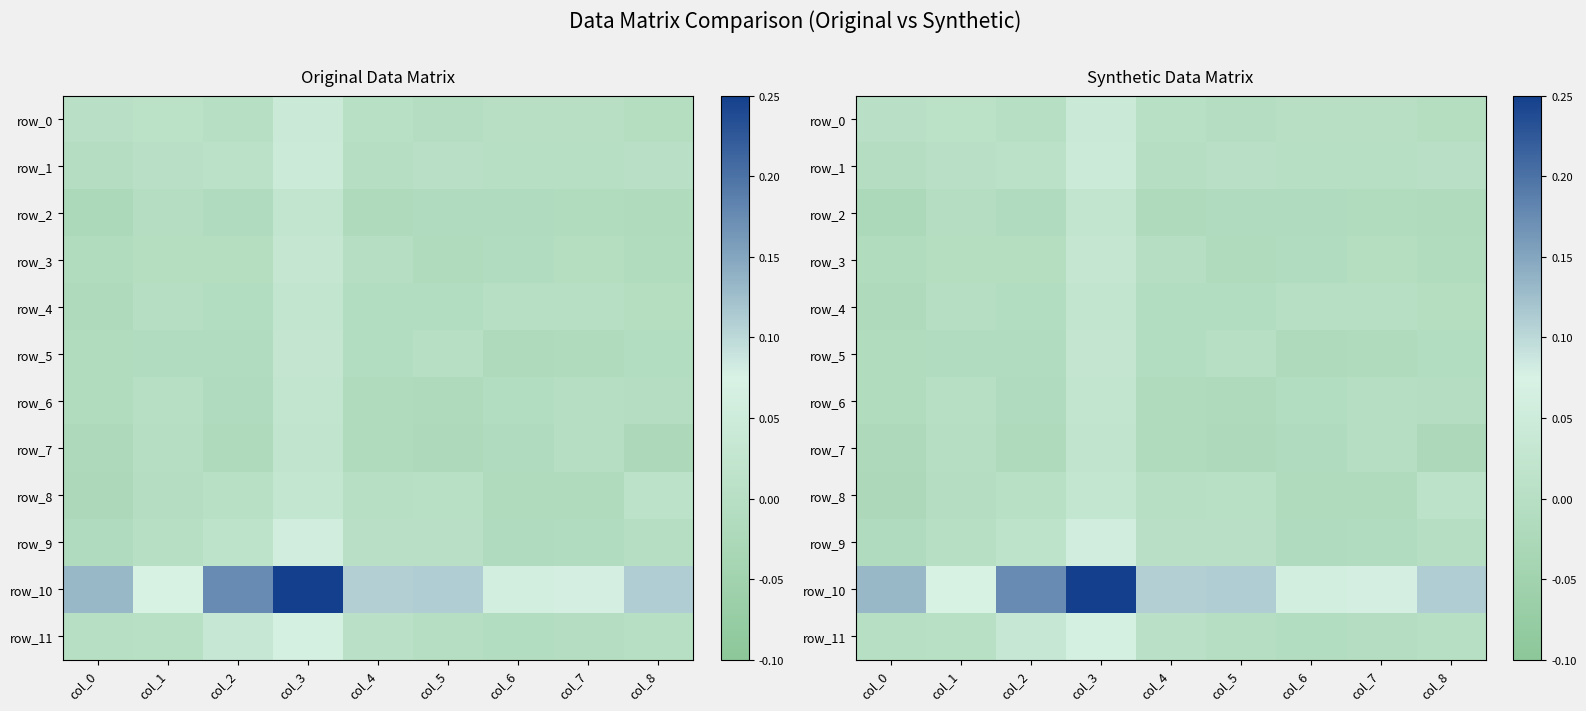

List the labels in order of row_11 value, smallest first.

col_6, col_7, col_5, col_8, col_0, col_1, col_4, col_2, col_3